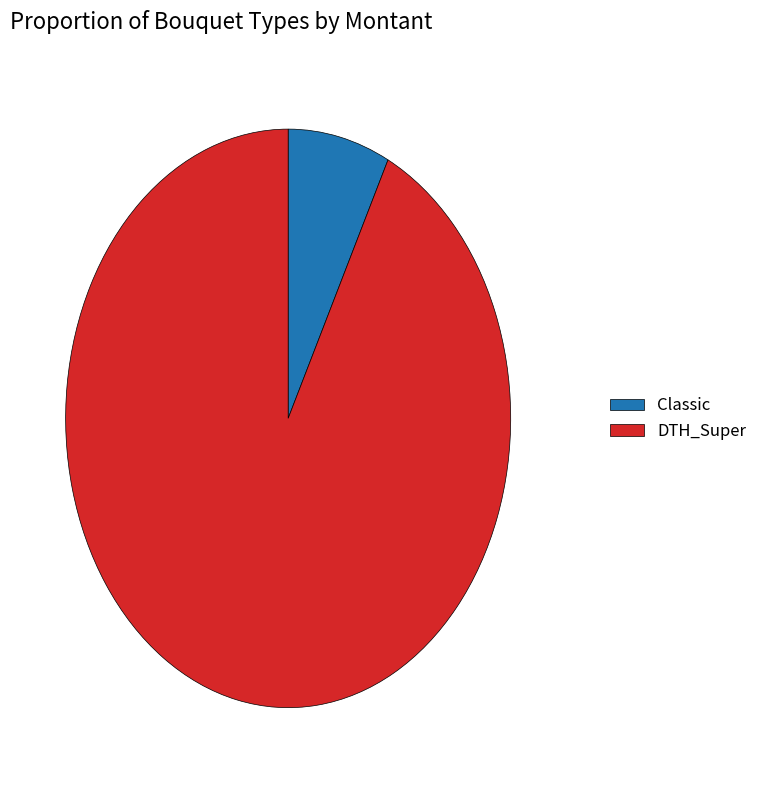

Approximately how many times larger is the value at DTH_Super compared to Classic?

12.5